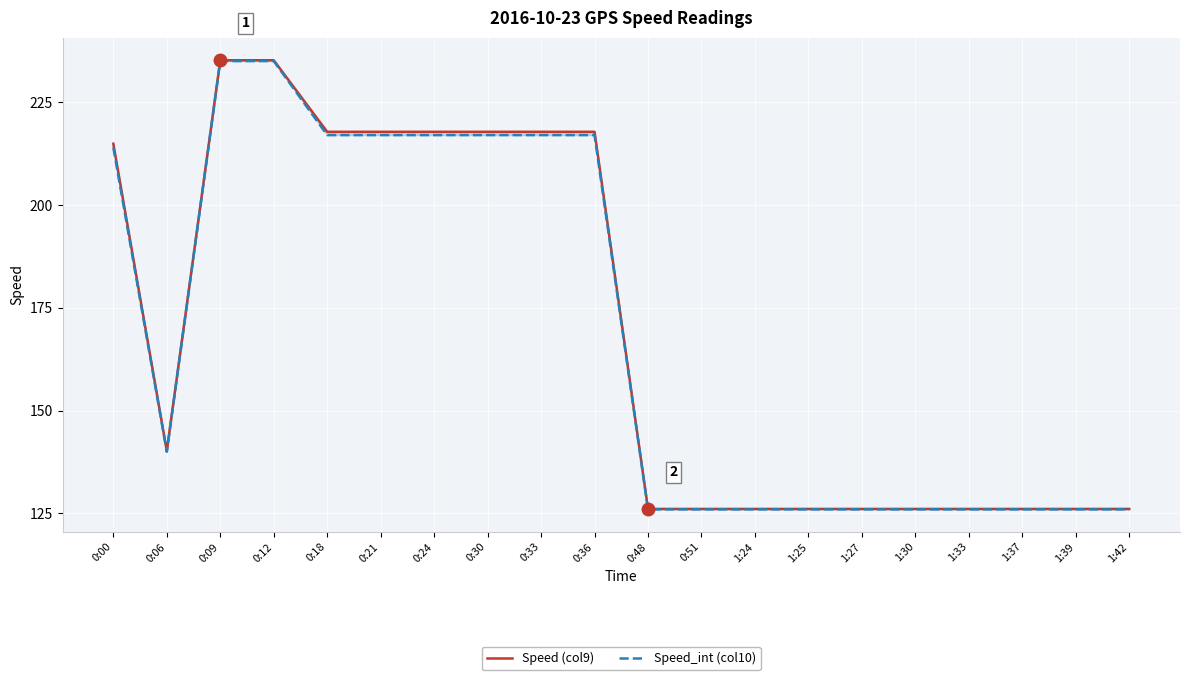

Reading left to right, extract all data points from this chart.

Speed (col9): 214.9	140.2	235.2	235.2	217.8	217.8	217.8	217.8	217.8	217.8	126.1	126.1	126.1	126.1	126.1	126.1	126.1	126.1	126.1	126.1
Speed_int (col10): 214.0	140.0	235.0	235.0	217.0	217.0	217.0	217.0	217.0	217.0	126.0	126.0	126.0	126.0	126.0	126.0	126.0	126.0	126.0	126.0